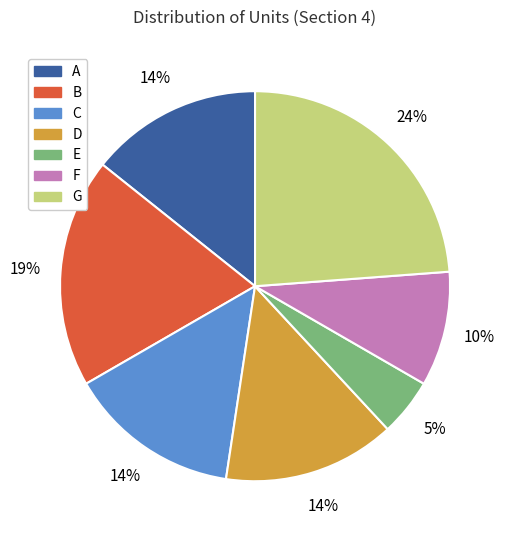

The B slice represents 19% of the pie. True or false?

True